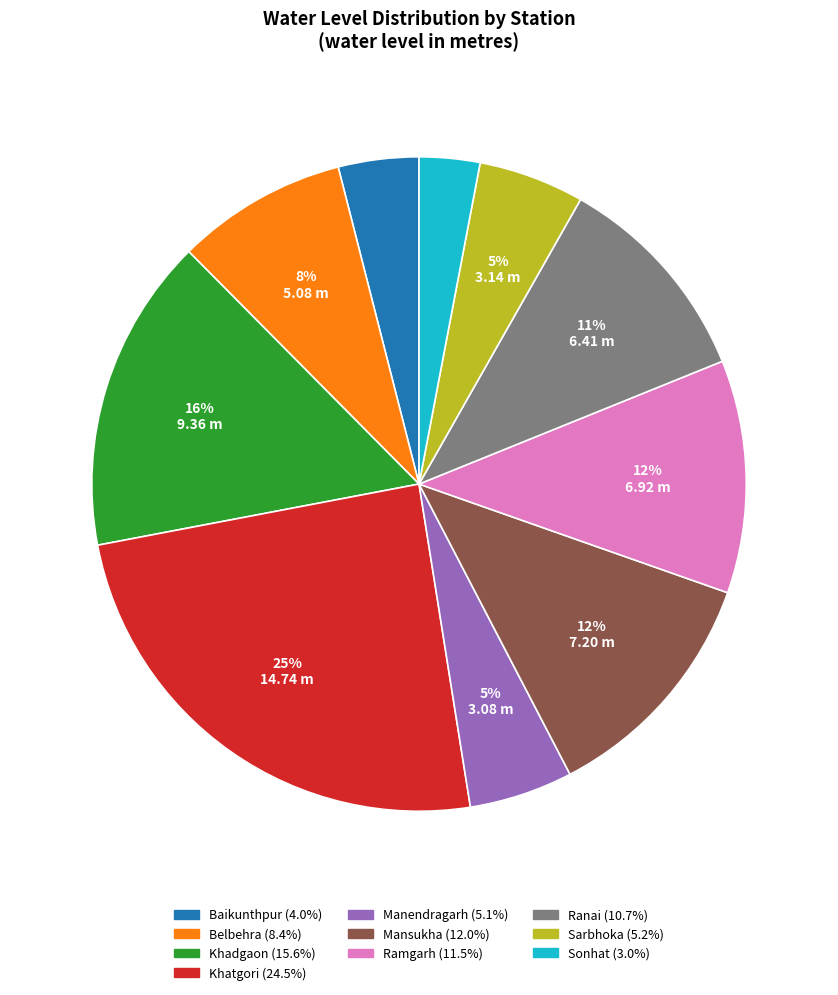

Which has a higher value, Ranai or Khatgori?

Khatgori